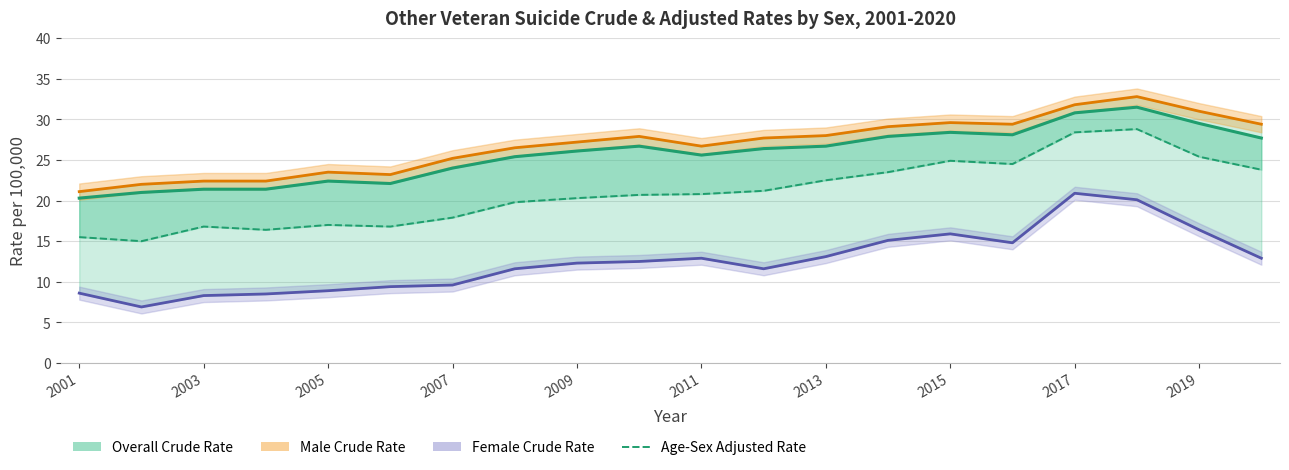

True or false: Female Crude Rate has more than 1 points higher than both neighbors.

True